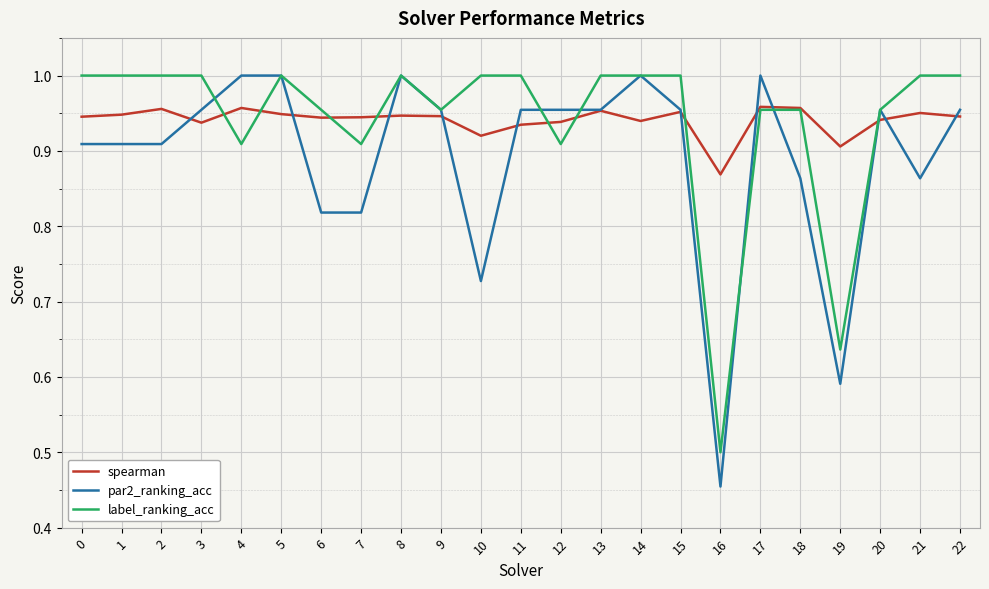

At which label is par2_ranking_acc closest to 0?

16